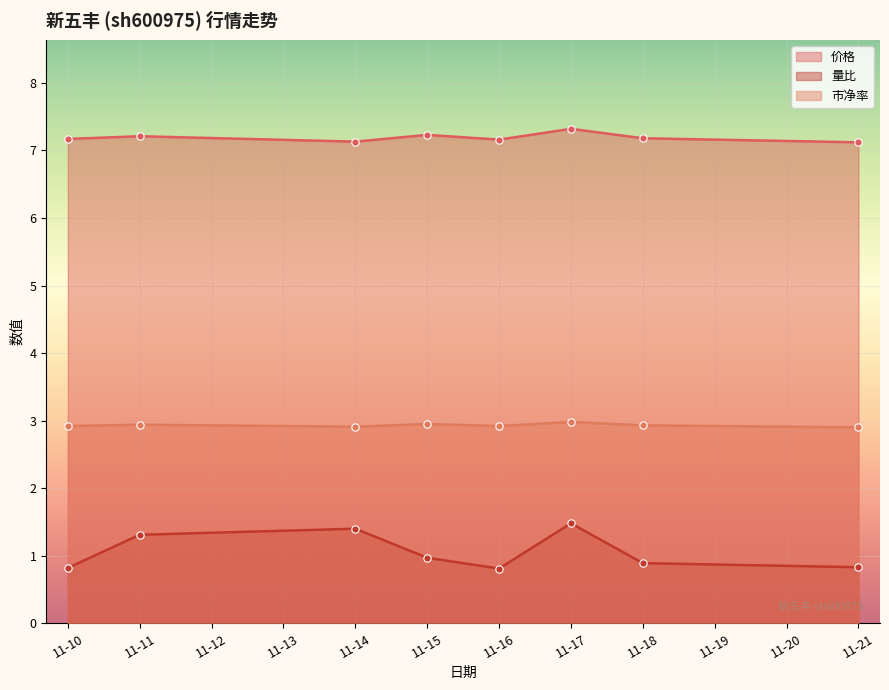

Which series reaches the maximum Y coordinate?

价格